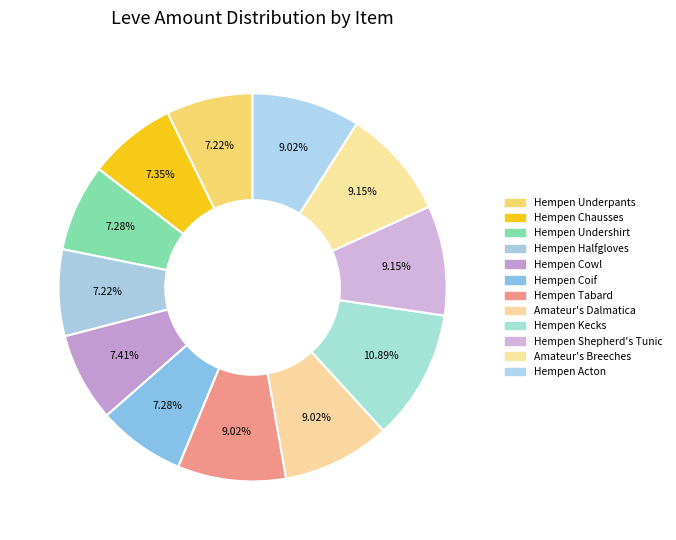

What percentage is the Hempen Shepherd's Tunic slice, to the nearest percent?

9%